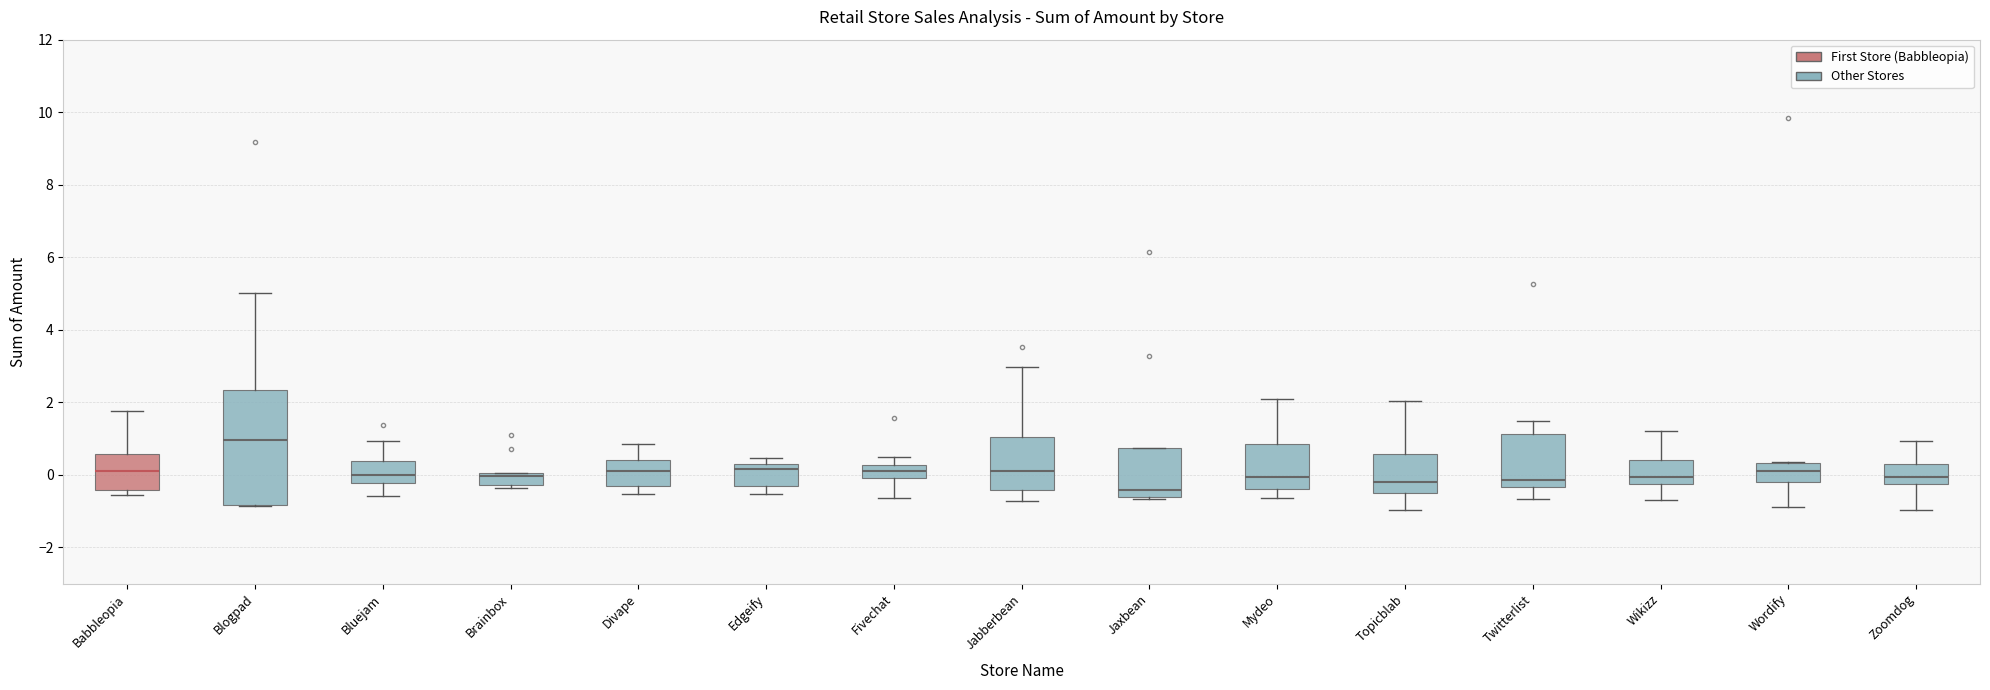

Which box is the tallest, from its lower edge to its upper edge?

Blogpad